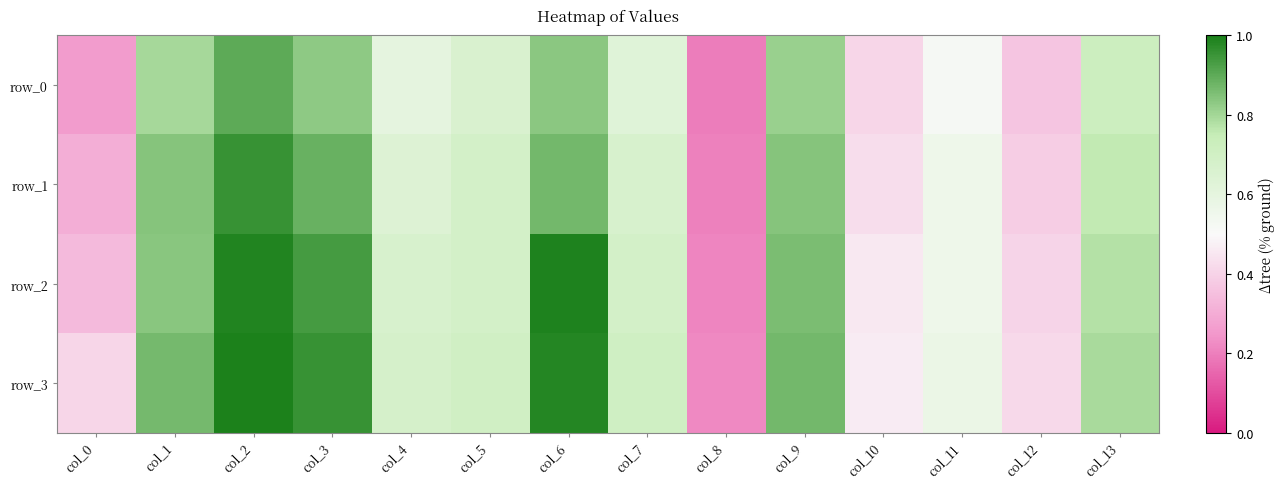

Which has a higher value, col_13 or col_7?

col_13